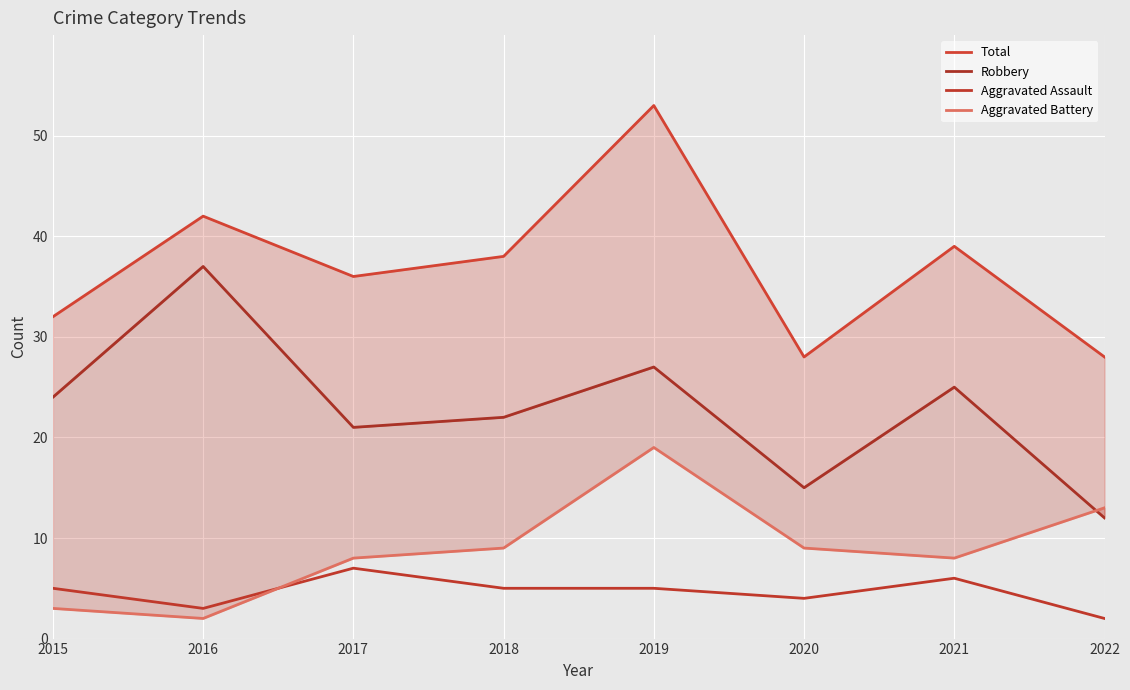

The value of Aggravated Battery at 2022 is 13. True or false?

True